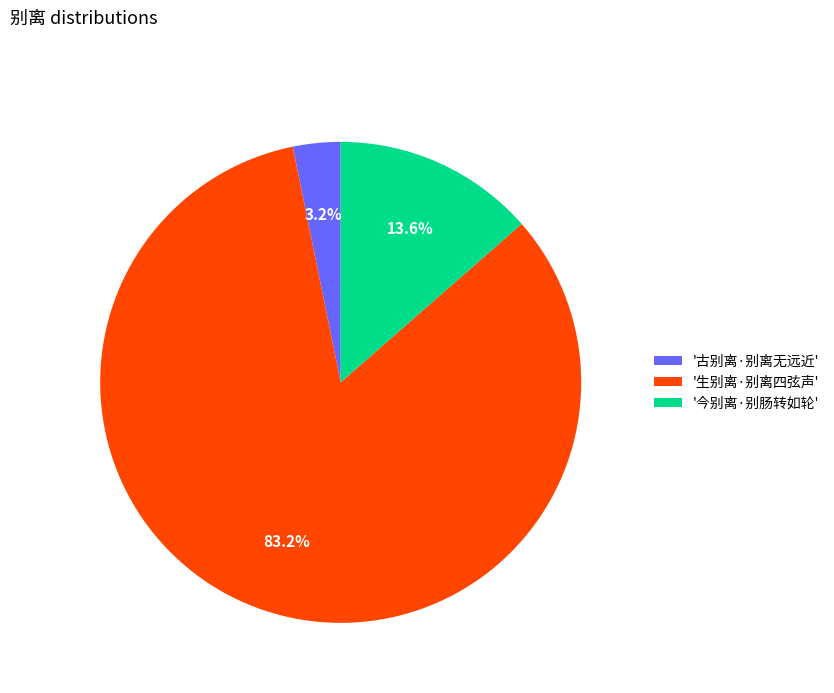

What is the majority slice?

'生别离·别离四弦声'